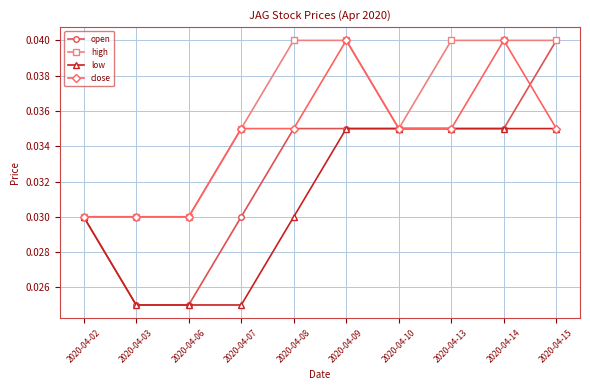

The value of open at 2020-04-09 is 0.1. True or false?

False